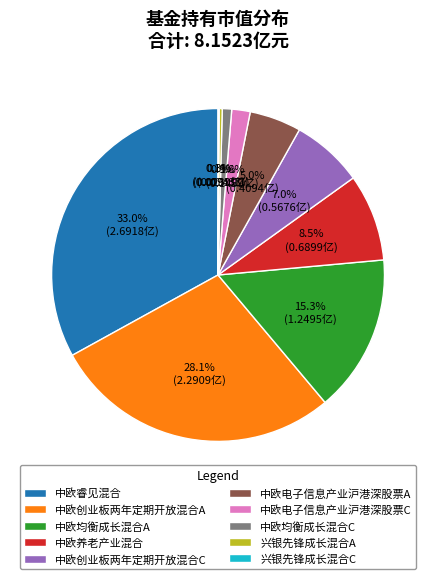

What is the largest slice in the pie chart?

中欧睿见混合